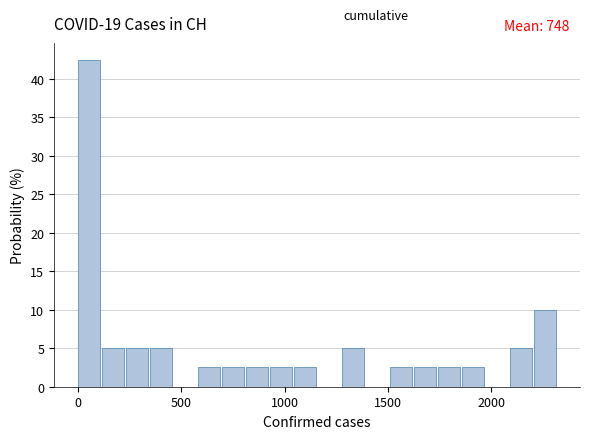

Read against the x-axis, roughly where is the centre of the tallest bar?

50